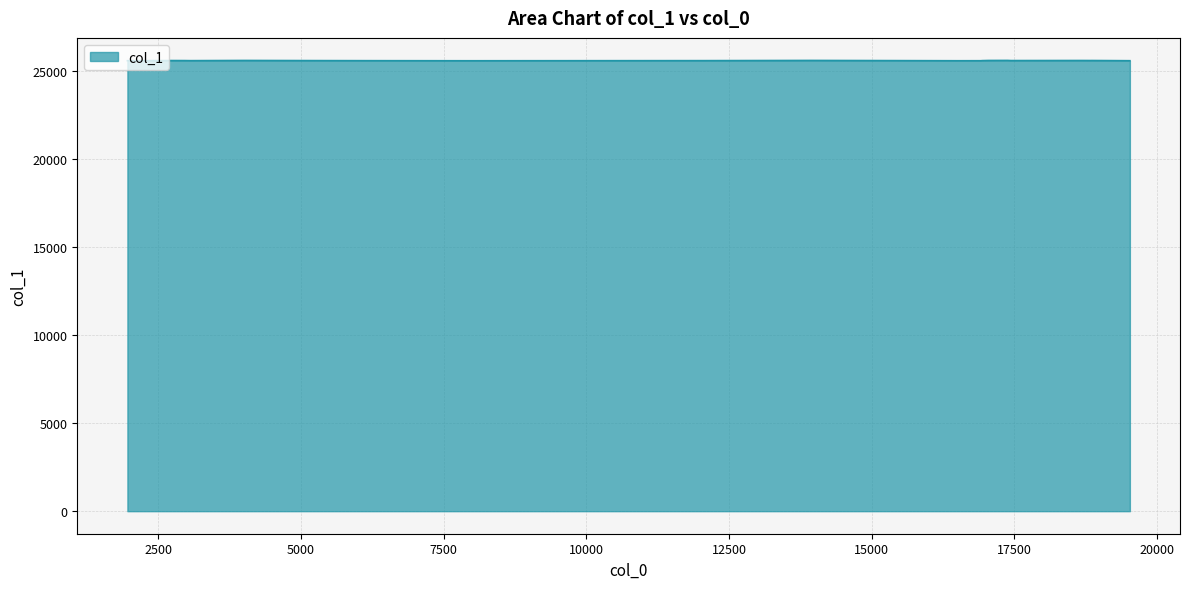

Does the chart have visible grid lines?

Yes